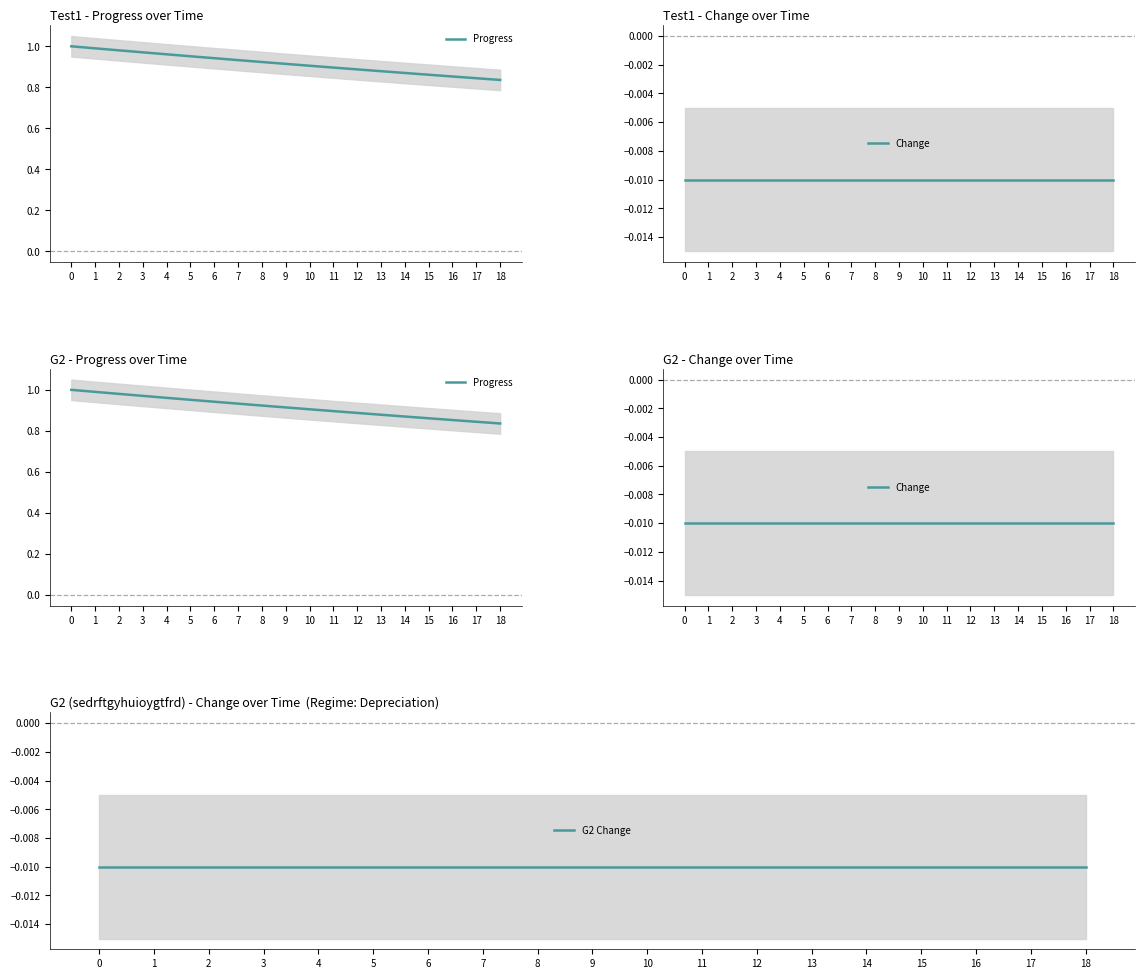

Is the value of Change at 1 greater than the value of Progress at 15?

No